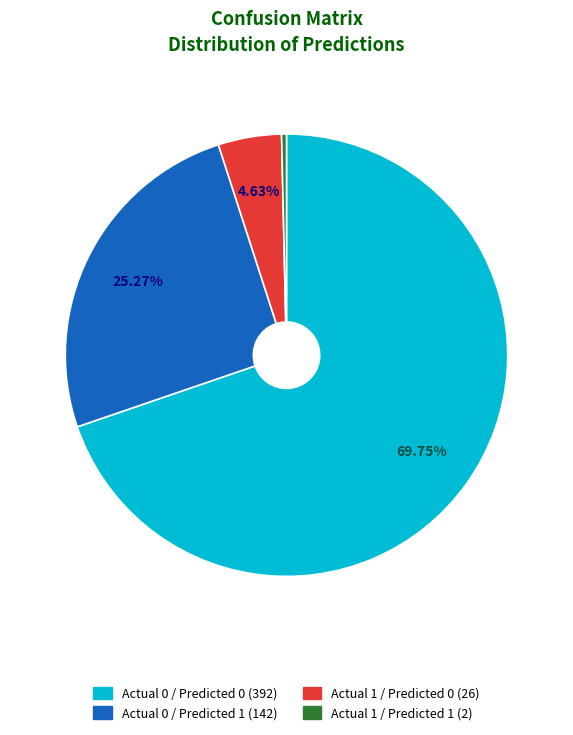

To the nearest percent, what is the difference between the Actual 0 / Predicted 1 (142) and Actual 1 / Predicted 0 (26) slice percentages?

21%